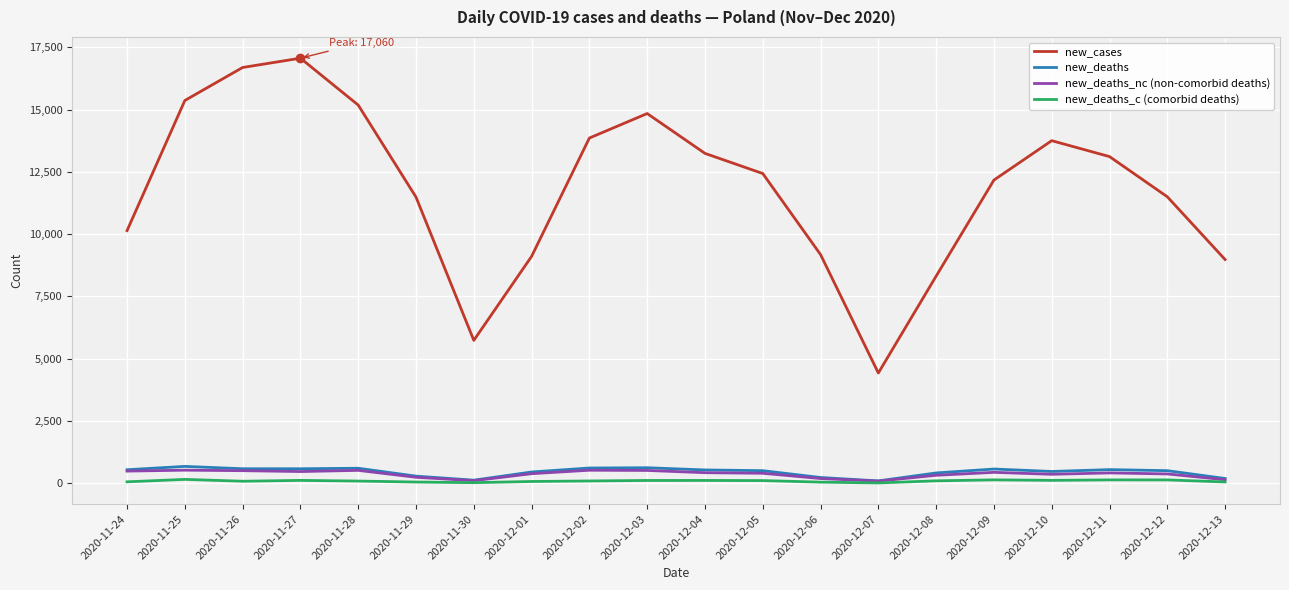

What is the maximum value shown in the chart?

17060